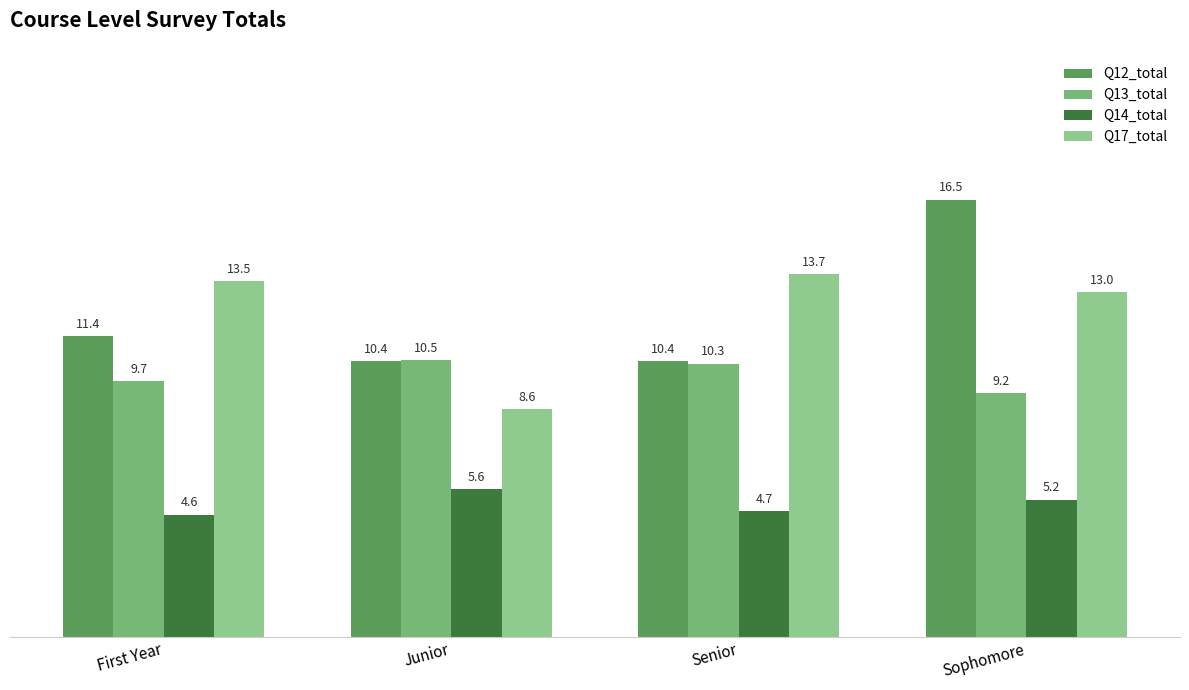

What is the average value of the Q13_total series?

9.9